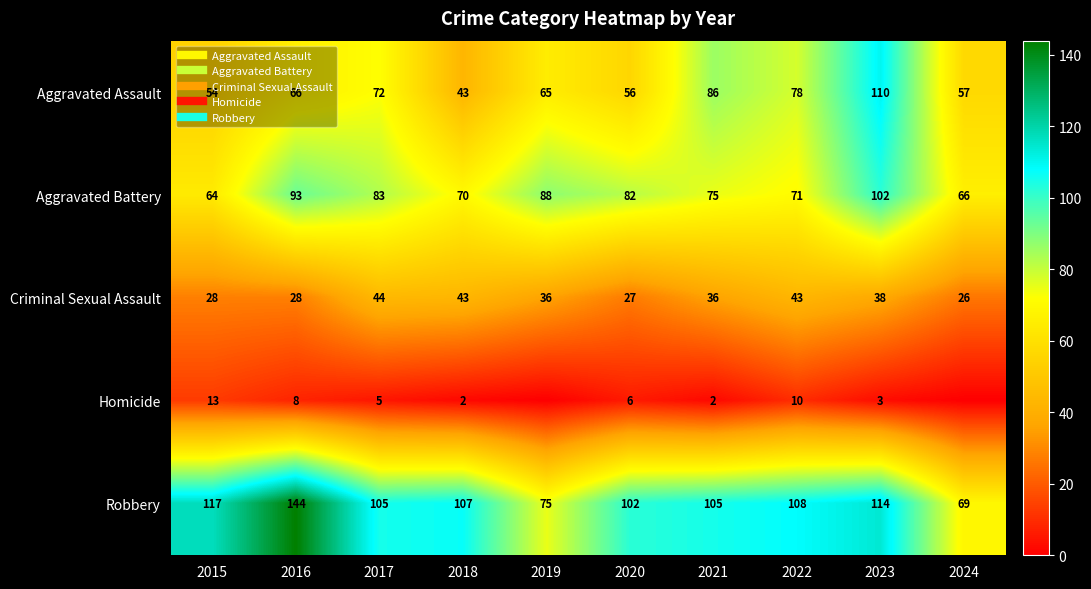

Count the number of data series in this chart.

5